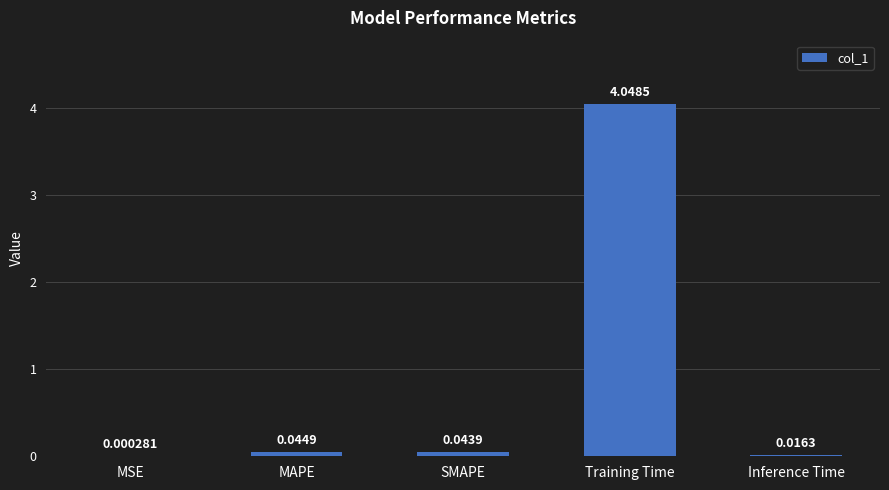

What is the sum of the values at MAPE and Training Time?

4.1